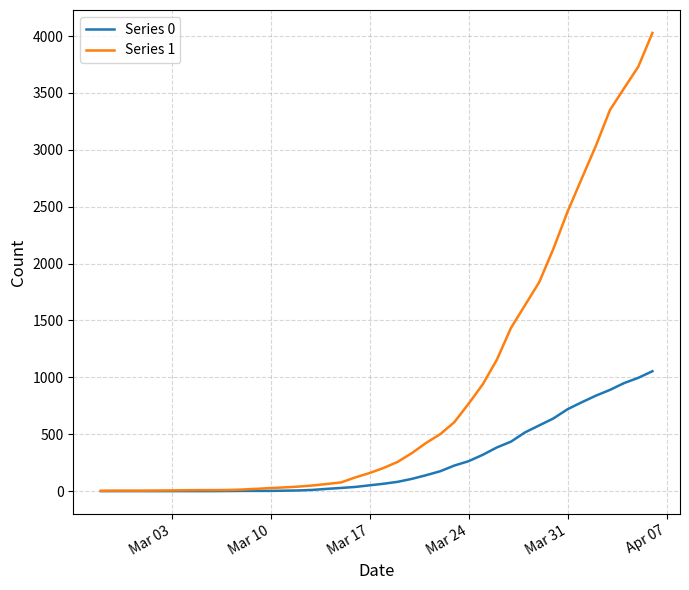

What is the average value of the Series 0 series?

258